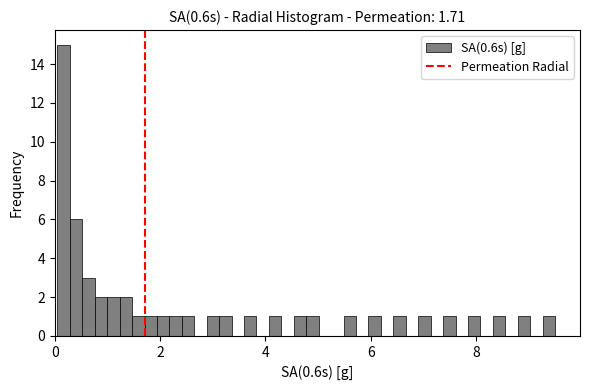

Around what value on the x-axis is the tallest bar? Give the approximate position of its centre, as read against the axis.

0.2